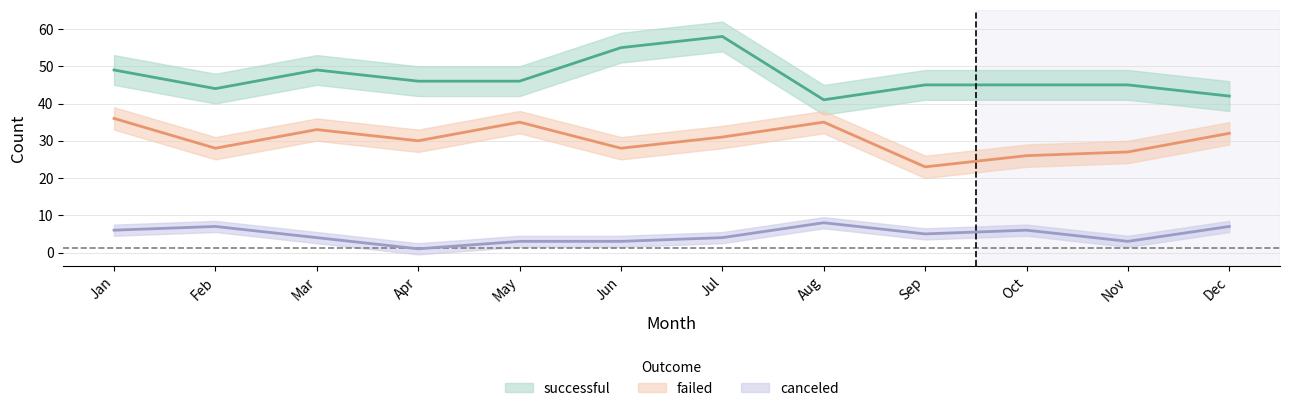

True or false: successful and canceled cross at least once.

False